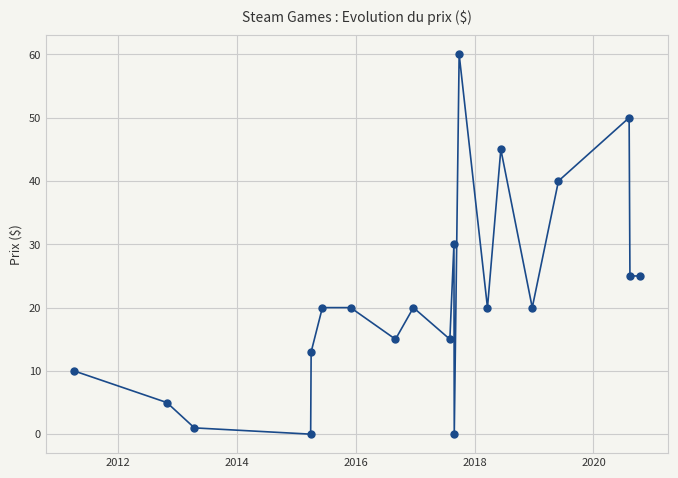

What is the average value?

21.7